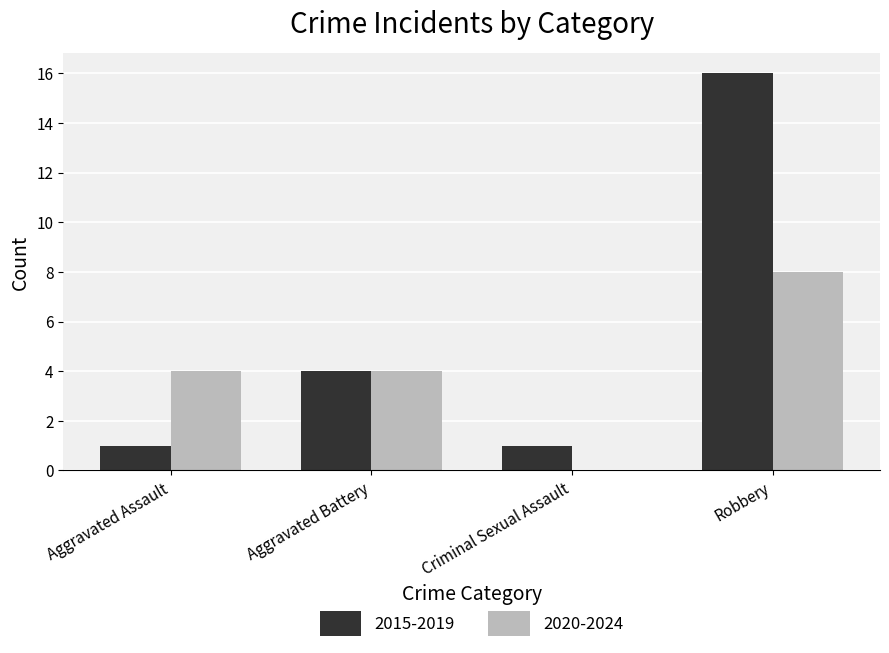

Which series changed the most between Criminal Sexual Assault and Robbery?

2015-2019